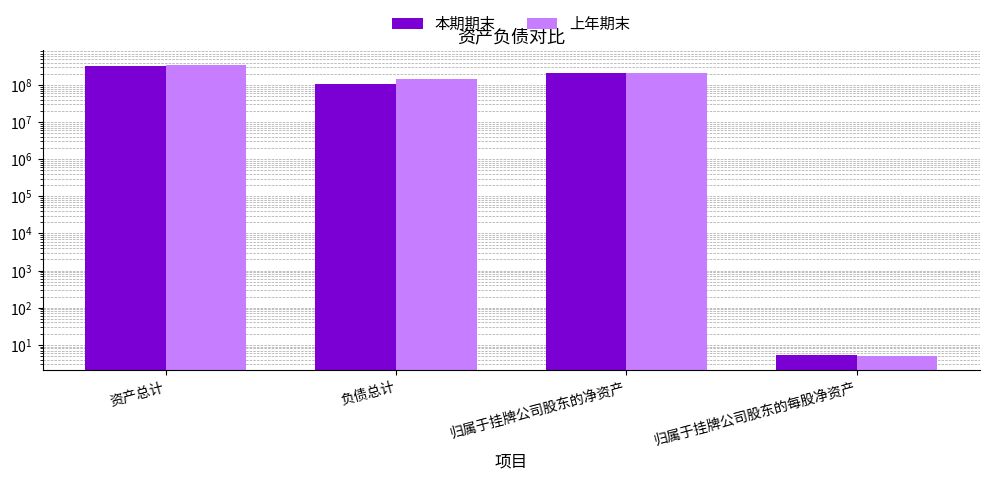

Which series has the largest range (max minus min)?

上年期末